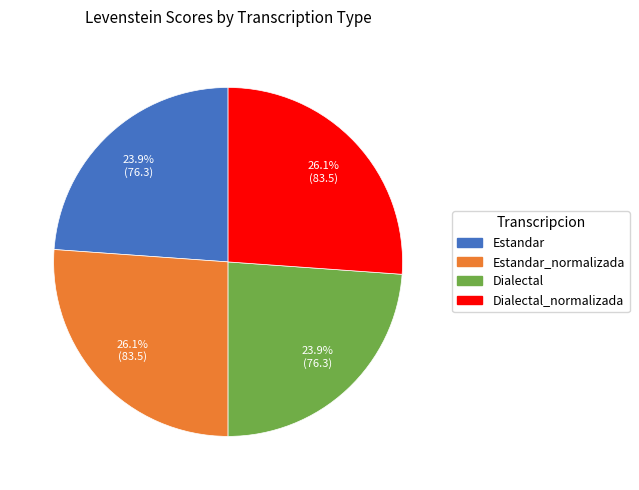

To the nearest percent, what is the difference between the largest and smallest slice percentages?

2%